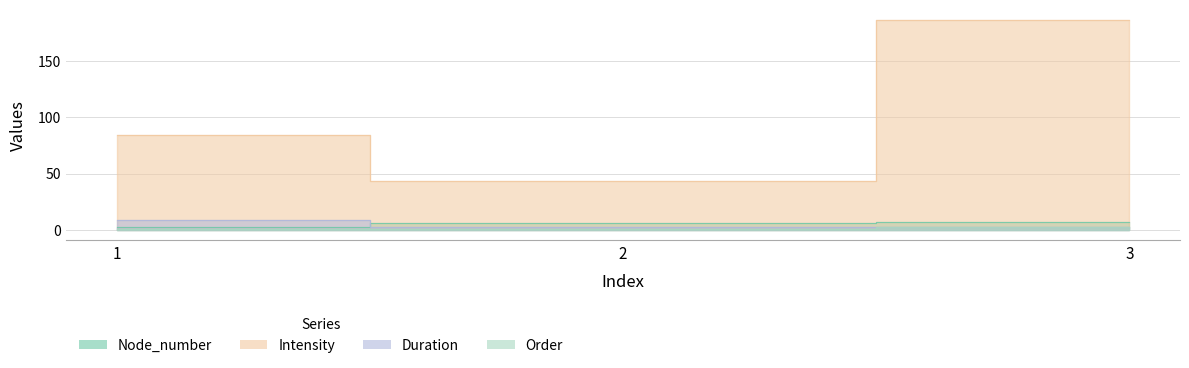

True or false: Duration has a value of 4 at 2.

False